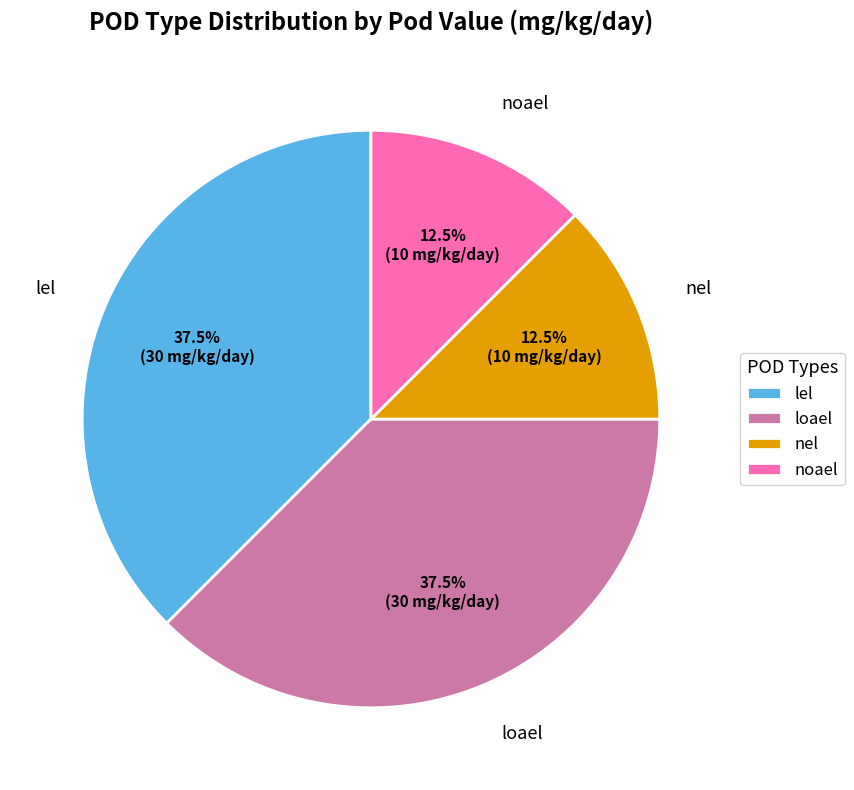

Approximately how many times larger is the value at lel compared to nel?

3.0